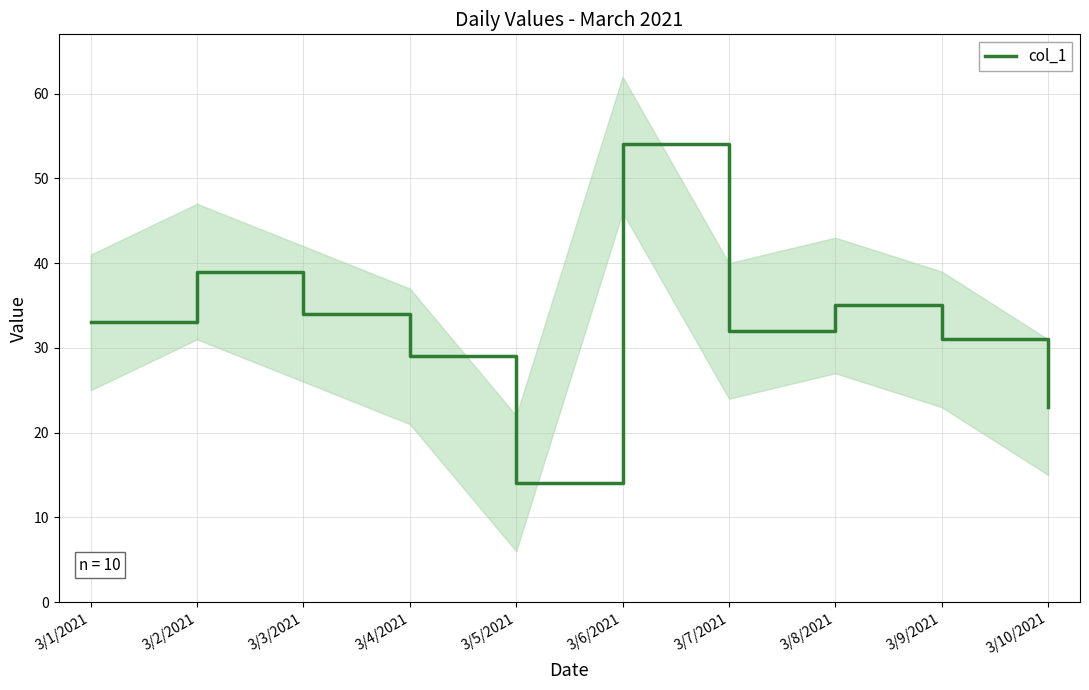

Reading left to right, transcribe all the data shown in this chart.

3/1/2021=33	3/2/2021=39	3/3/2021=34	3/4/2021=29	3/5/2021=14	3/6/2021=54	3/7/2021=32	3/8/2021=35	3/9/2021=31	3/10/2021=23